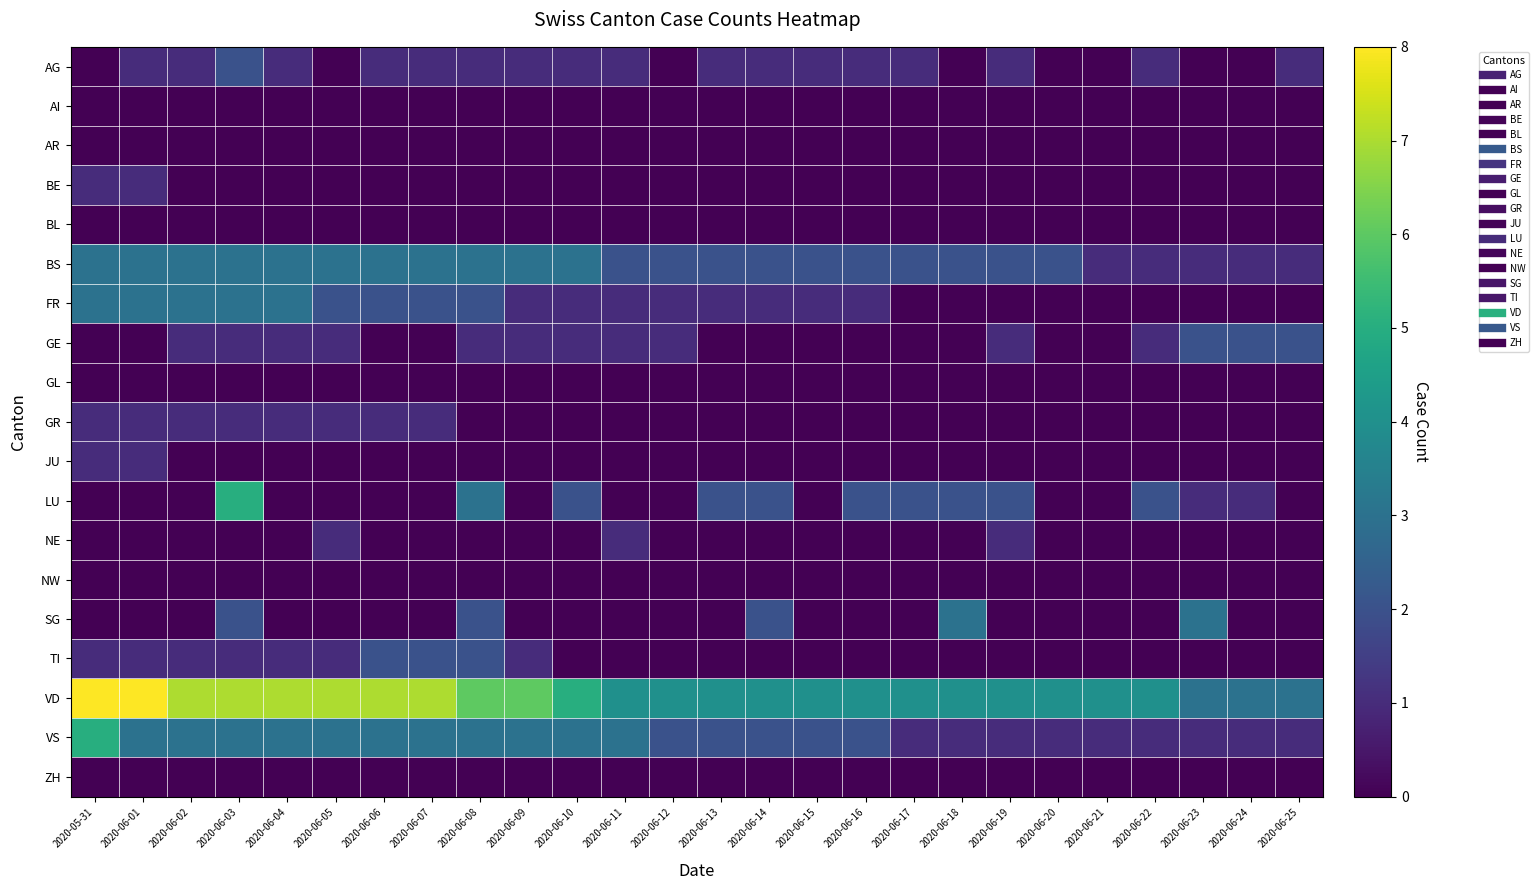

Between 2020-06-17 and 2020-06-19, which series saw the biggest shift?

GE